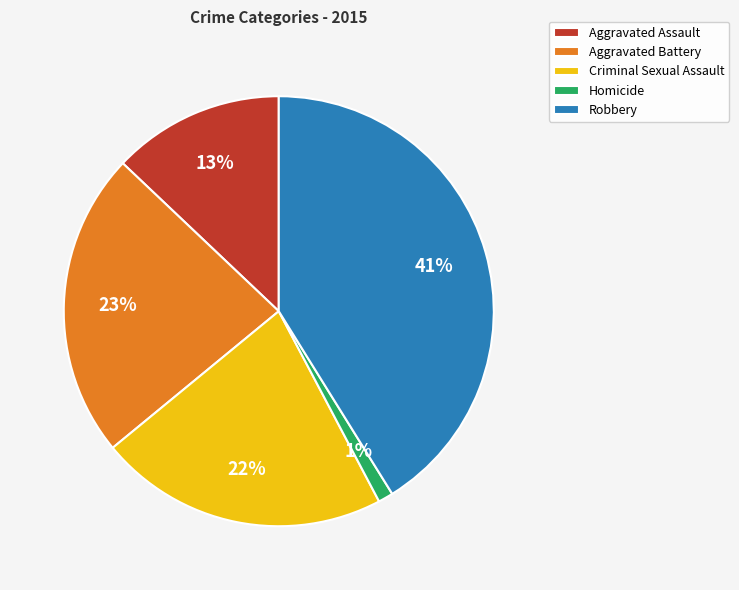

Which has a higher value, Criminal Sexual Assault or Homicide?

Criminal Sexual Assault